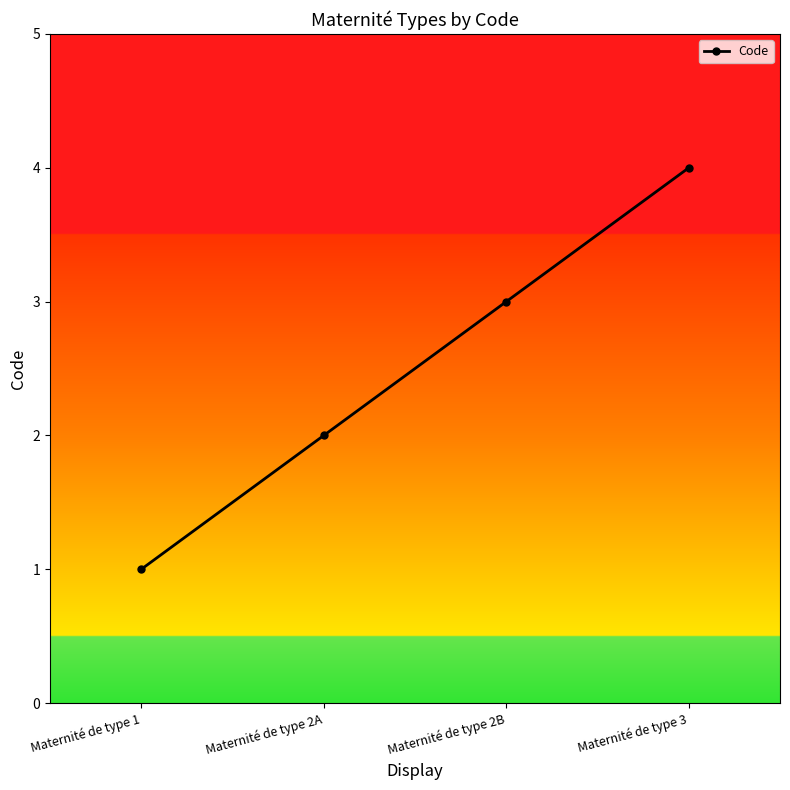

Reading right to left, extract all data points from this chart.

Maternité de type 3=4	Maternité de type 2B=3	Maternité de type 2A=2	Maternité de type 1=1